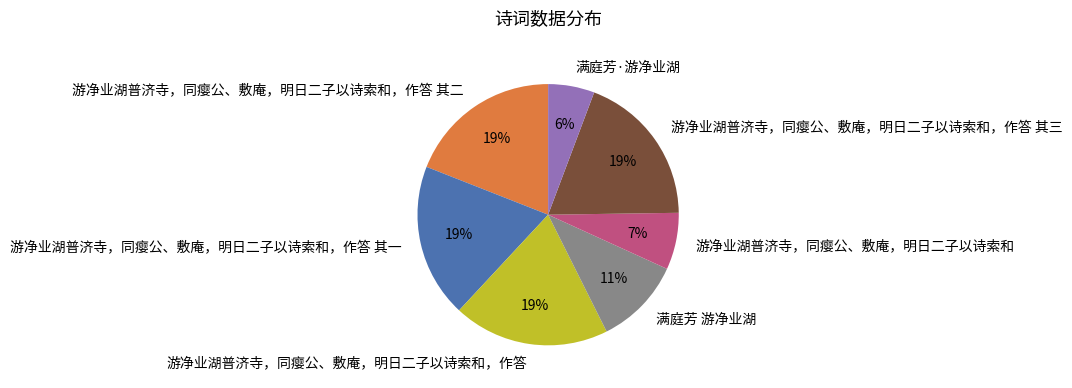

The 游净业湖普济寺，同瘿公、敷庵，明日二子以诗索和，作答 其一 slice represents 19% of the pie. True or false?

True